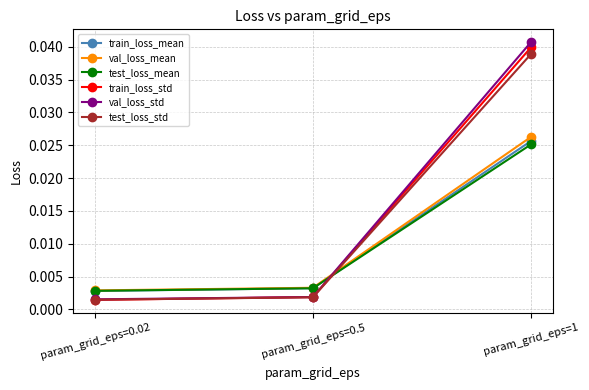

What is the label of the 2nd point from the left?

param_grid_eps=0.5